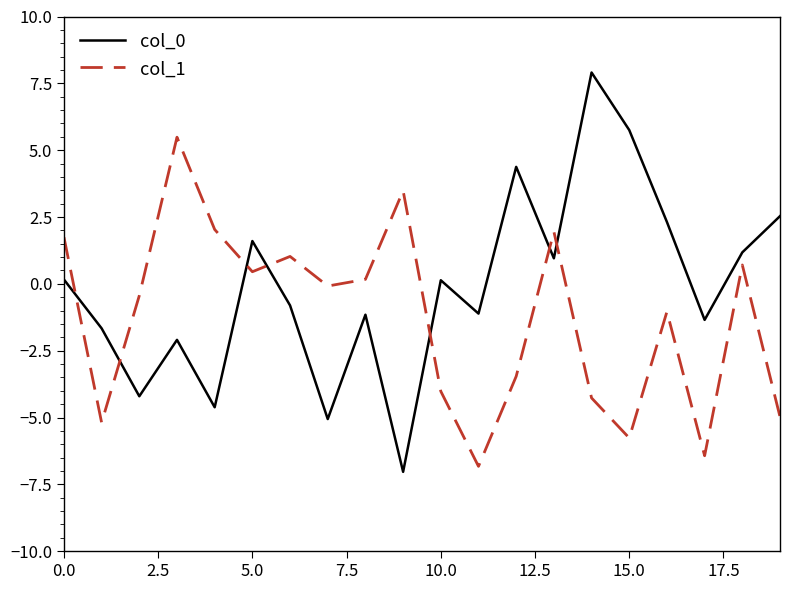

What is the difference between the maximum and minimum values in the col_0 series?

14.9